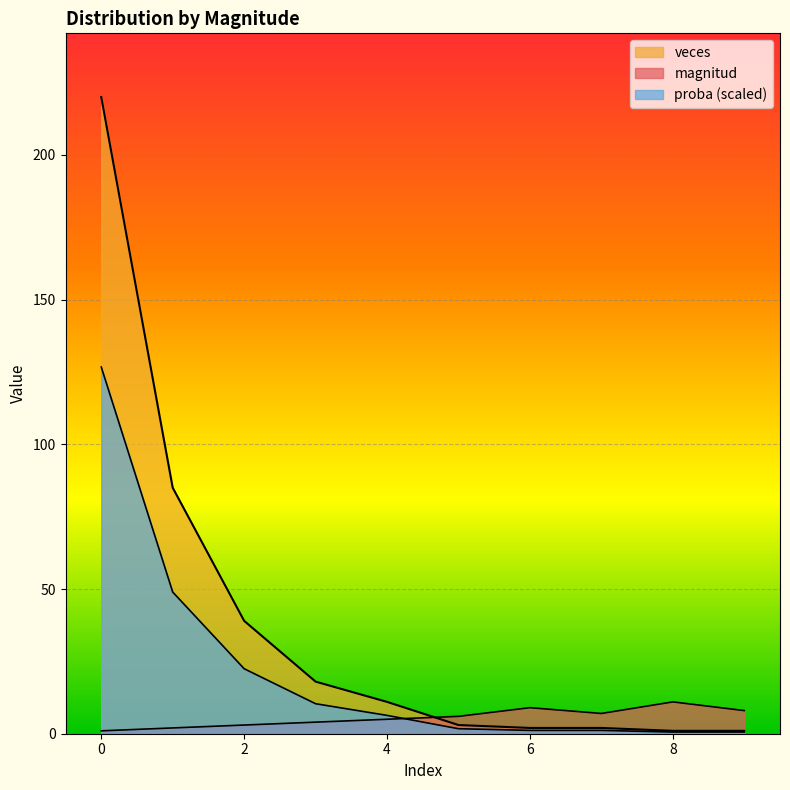

What is the difference between the second highest and second lowest values in the veces series?

84.0